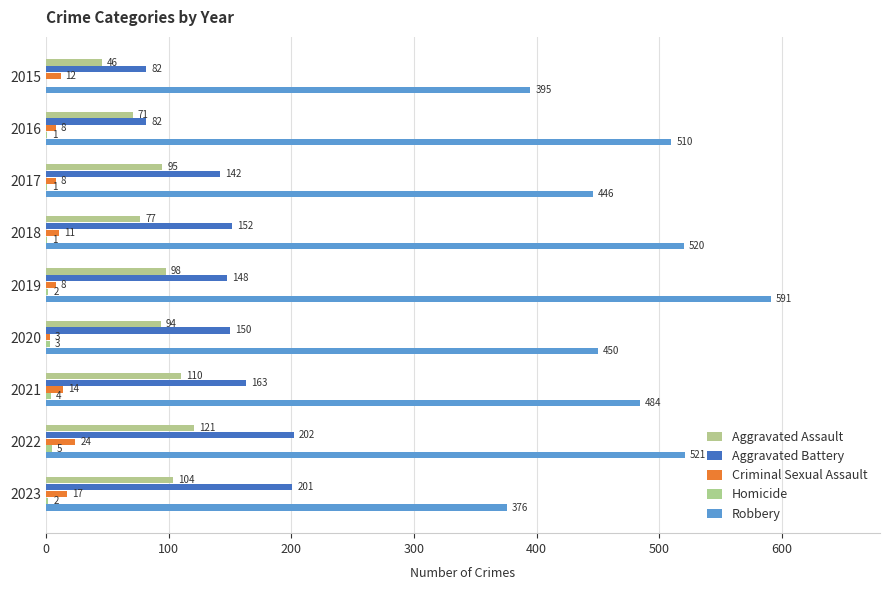

What is the average value of the Homicide series?

2